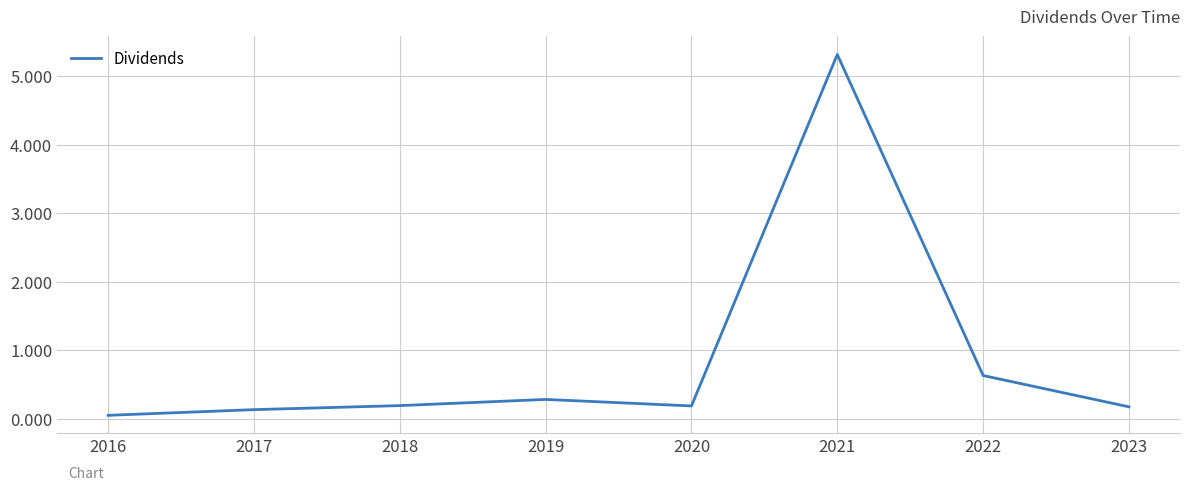

Reading left to right, extract all data points from this chart.

0.1	0.1	0.2	0.3	0.2	5.3	0.6	0.2